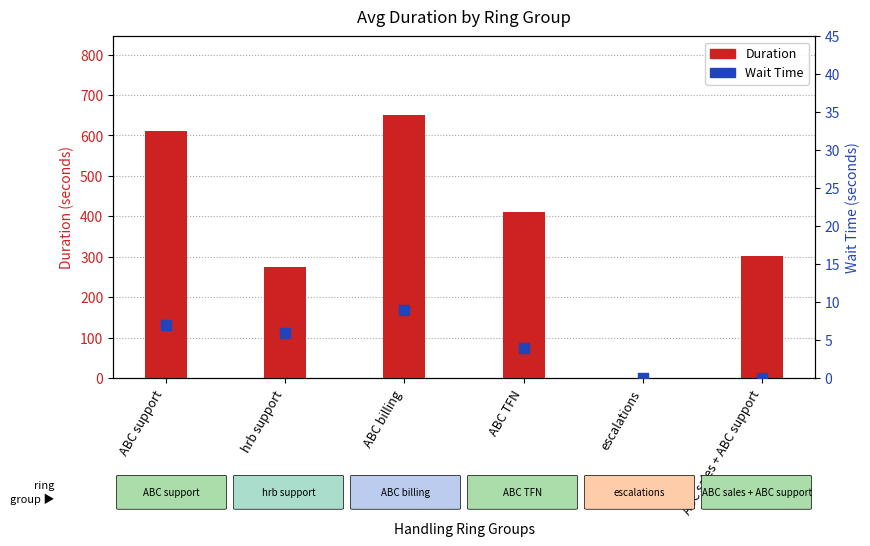

Which series has the largest total across all categories?

Duration